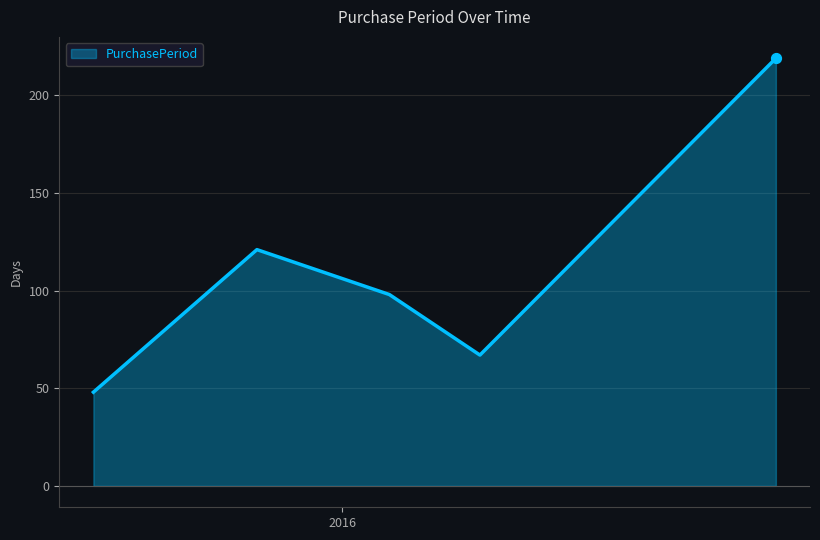

What is the difference between the maximum and minimum values?

171